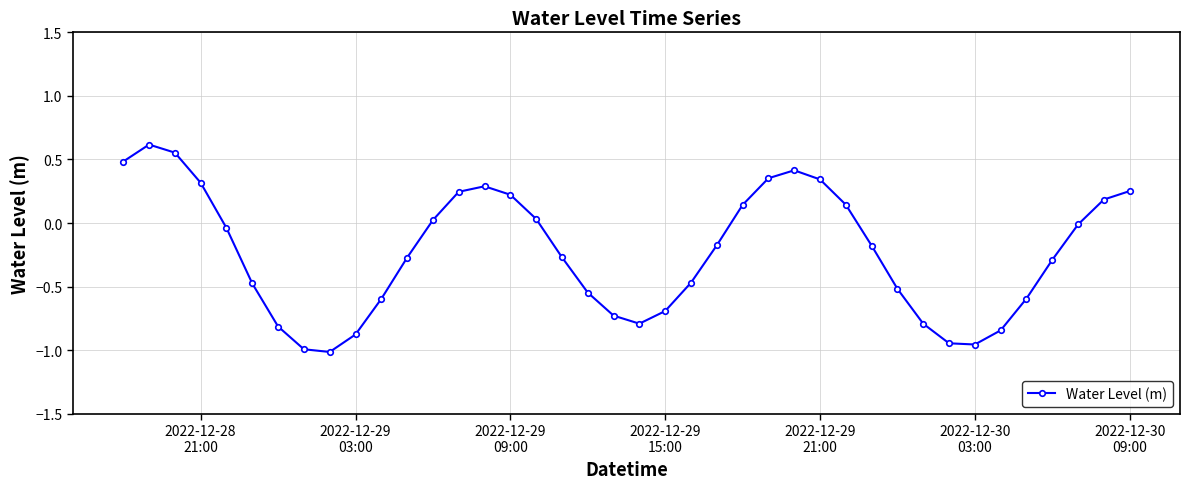

What is the sum of all values?

-9.2